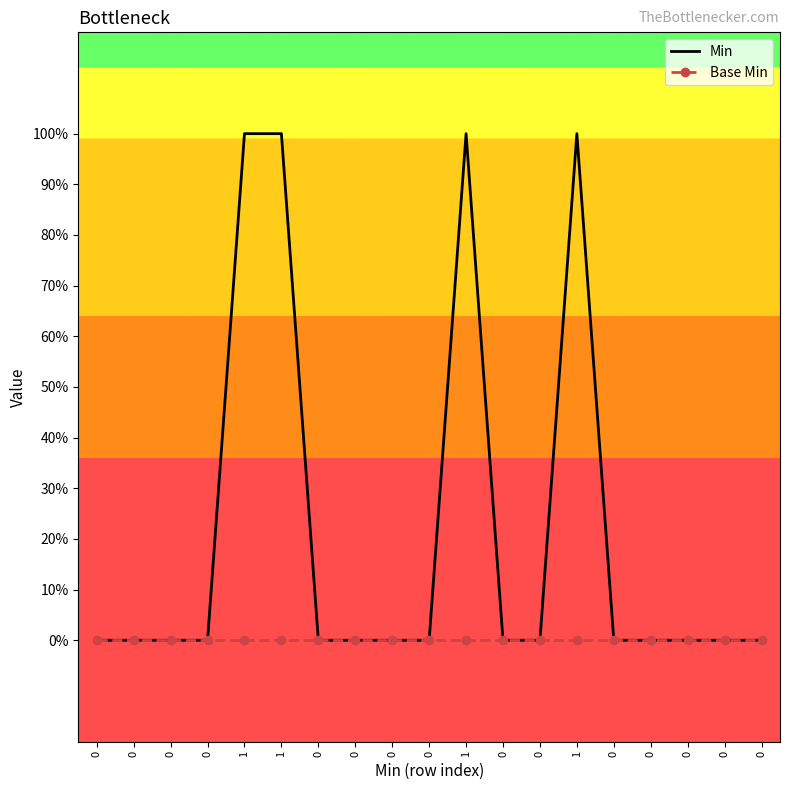

What are all the series names shown in the legend?

Min, Base Min